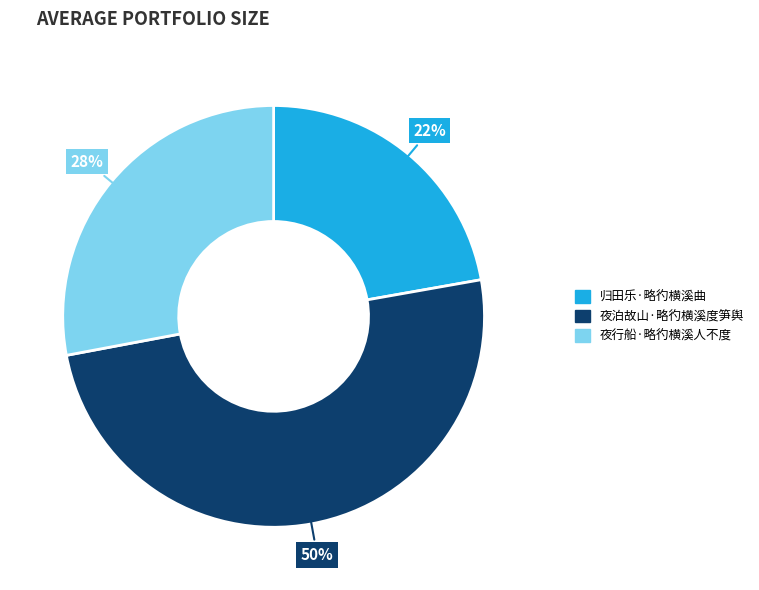

The 归田乐·略彴横溪曲 slice represents 22% of the pie. True or false?

True